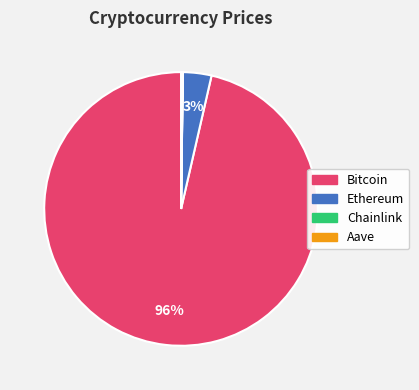

Combined, do Bitcoin and Ethereum account for over 50%?

Yes